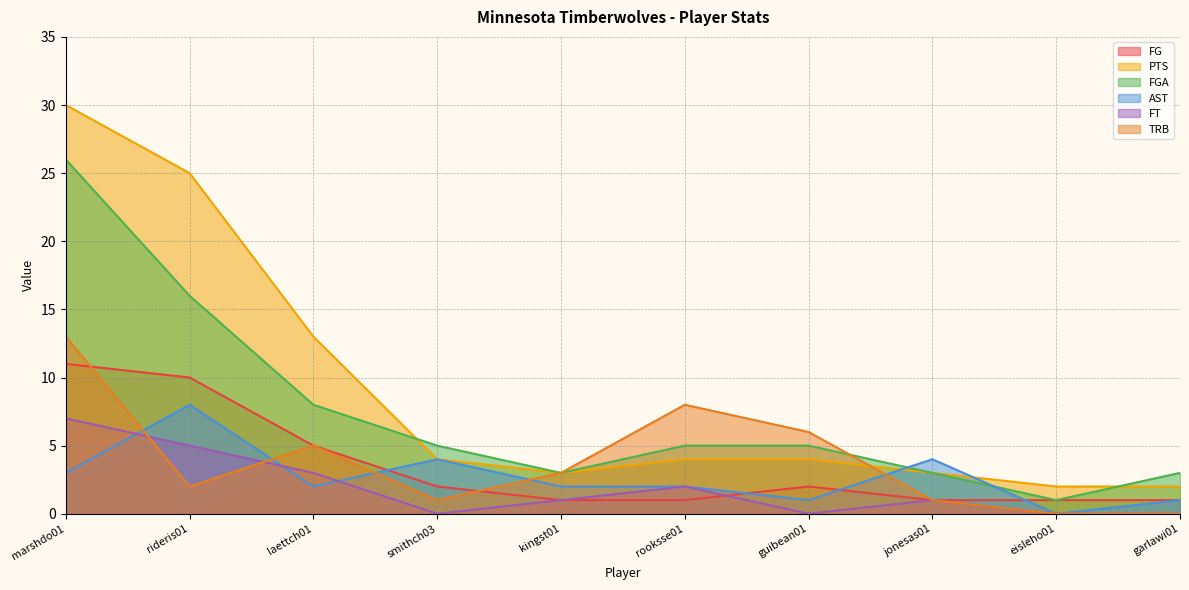

Which series has the largest total across all categories?

PTS